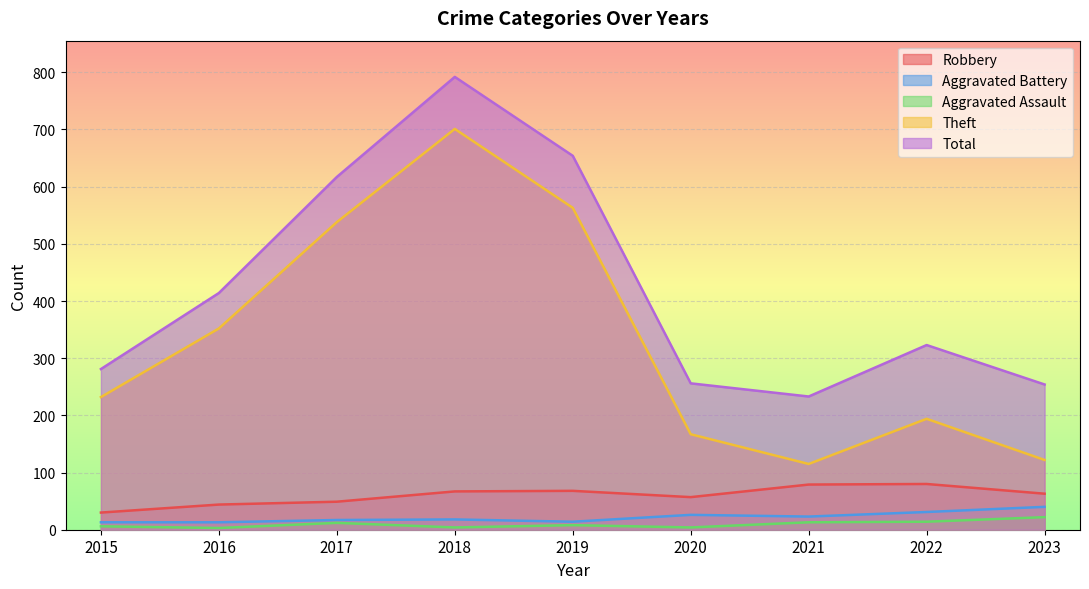

What are all the series names shown in the legend?

Robbery, Aggravated Battery, Aggravated Assault, Theft, Total